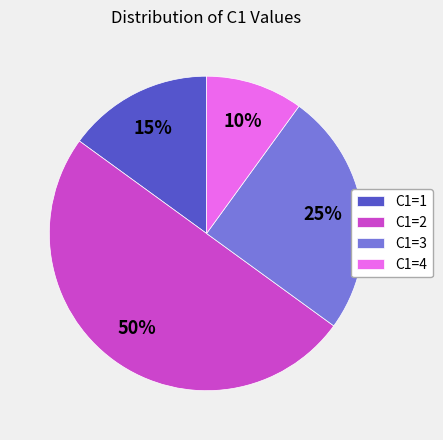

Which has a higher value, C1=3 or C1=4?

C1=3